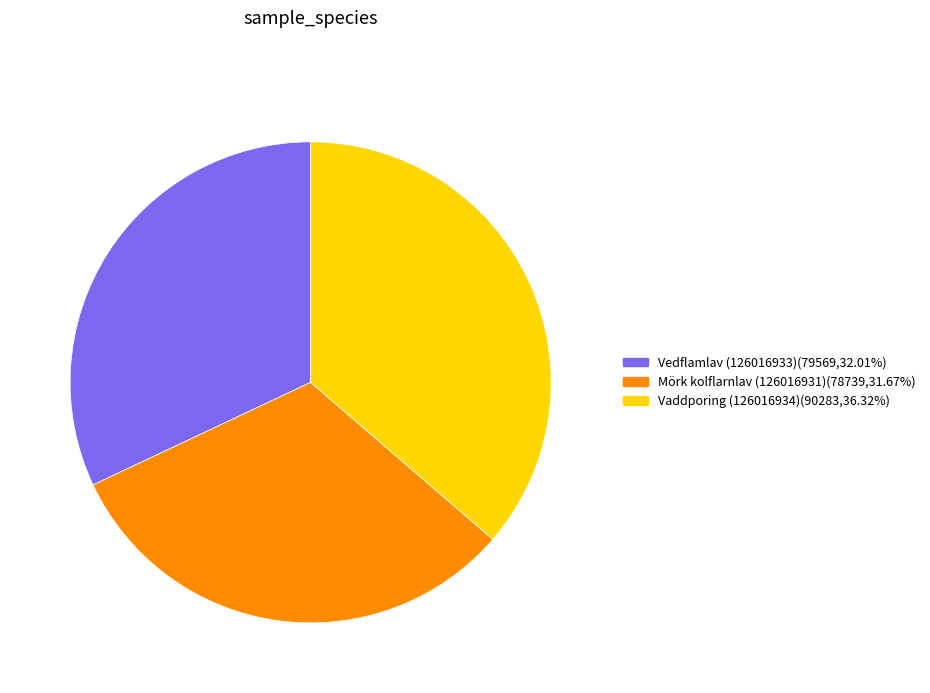

Count the number of slices in the pie.

3